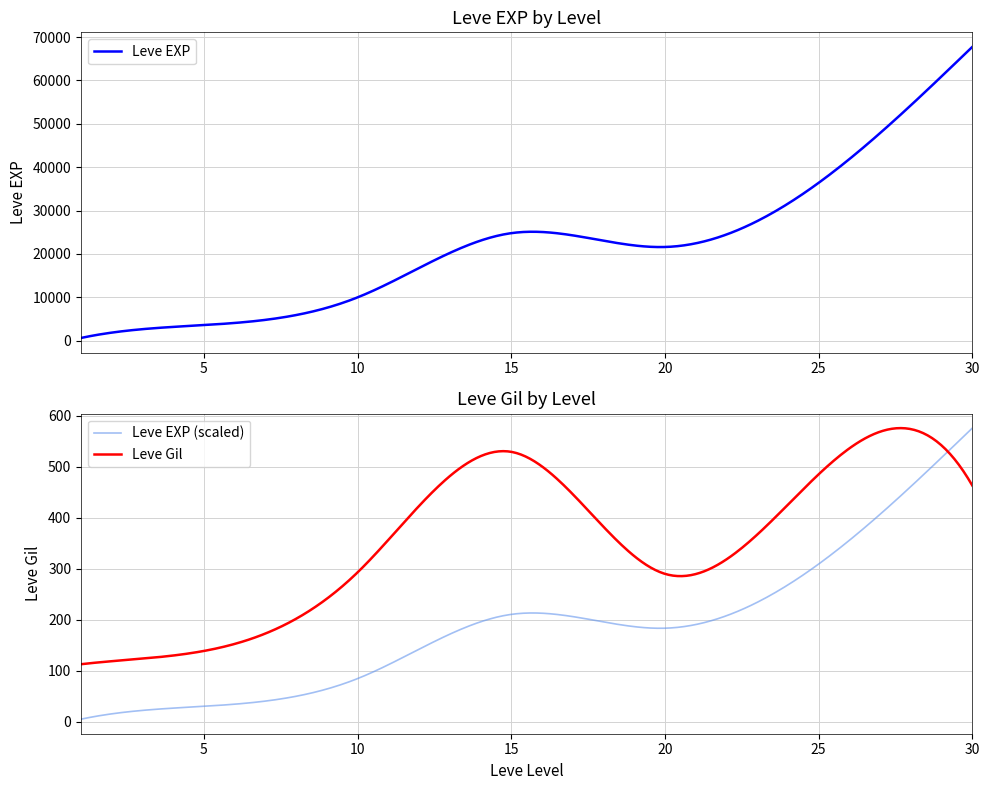

Reading right to left, extract all data points from this chart.

Leve EXP: 30=67730	25=36390	20=21600	15=24790	10=9990	5=3600	1=630
Leve Gil: 30=463	25=485	20=290	15=529	10=293	5=139	1=113